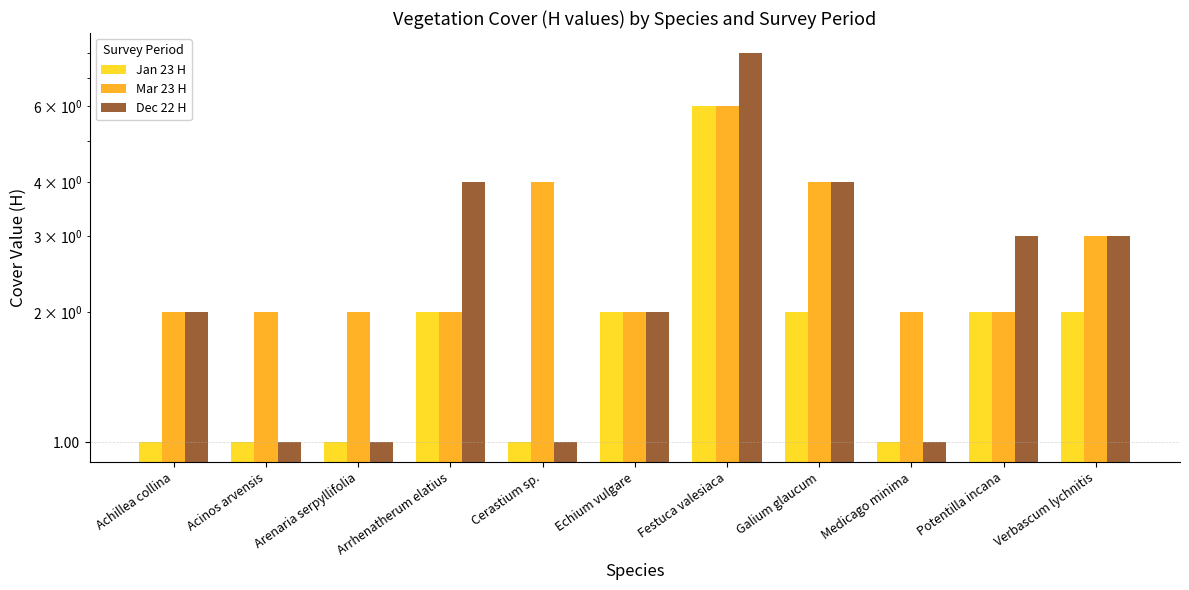

At which category is the sum across all series the highest?

Festuca valesiaca